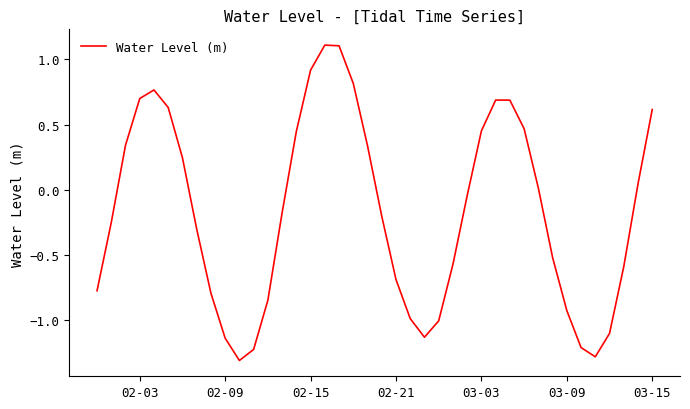

What is the smallest value displayed?

-1.3